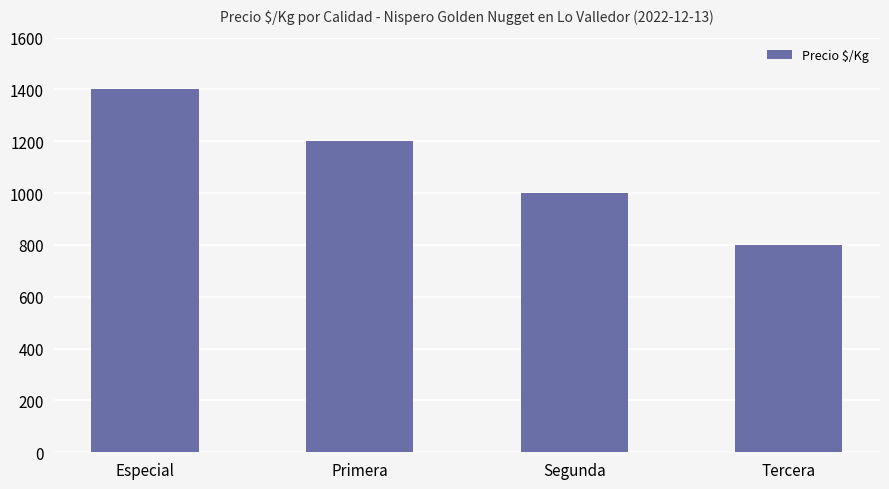

What is the ratio of the value at Tercera to the value at Primera?

0.7